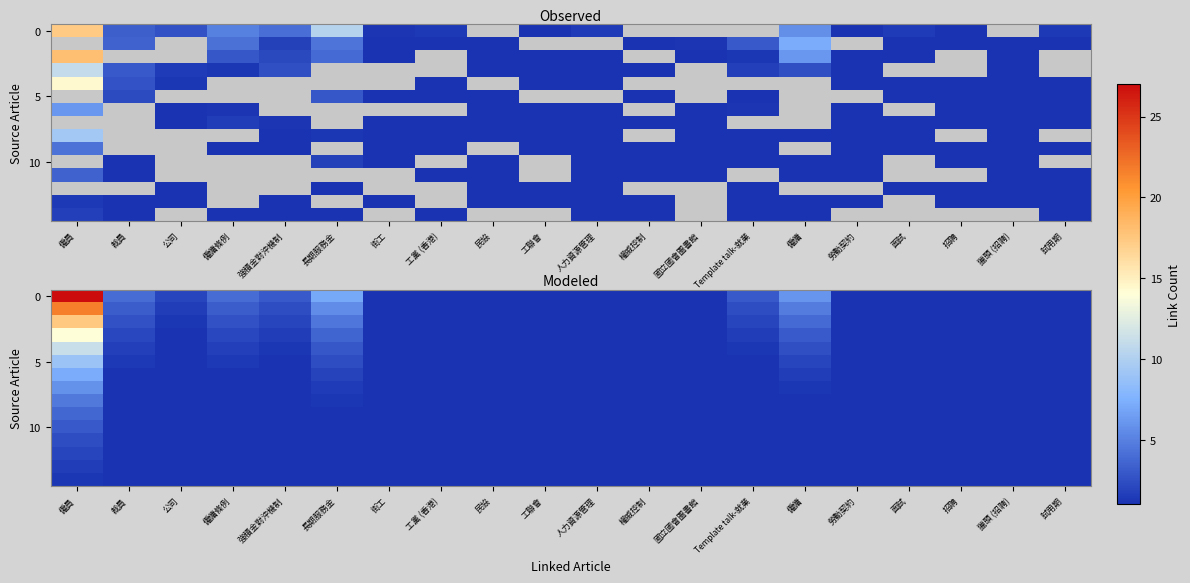

True or false: 0 has a value of 1.4 at 試用期.

False